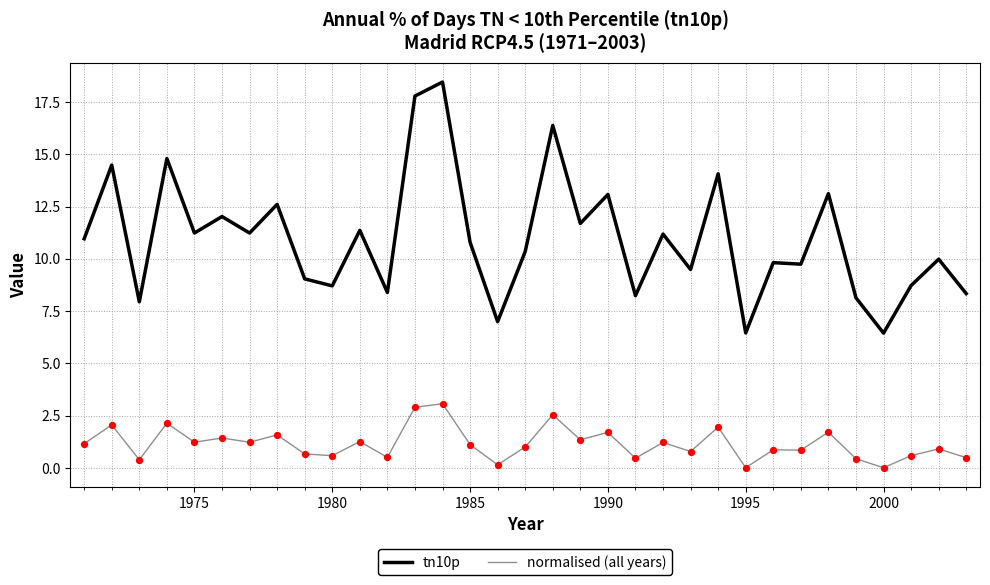

Which series has the widest spread of values?

tn10p